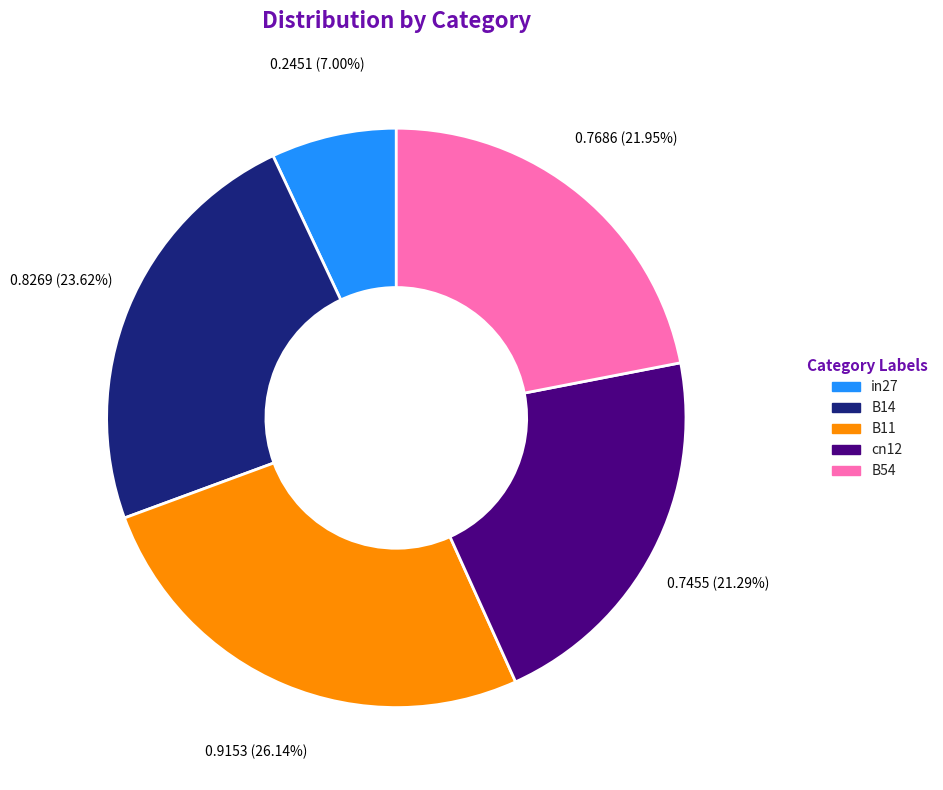

Combined, what portion of the pie is B14 and B11?

49.8%